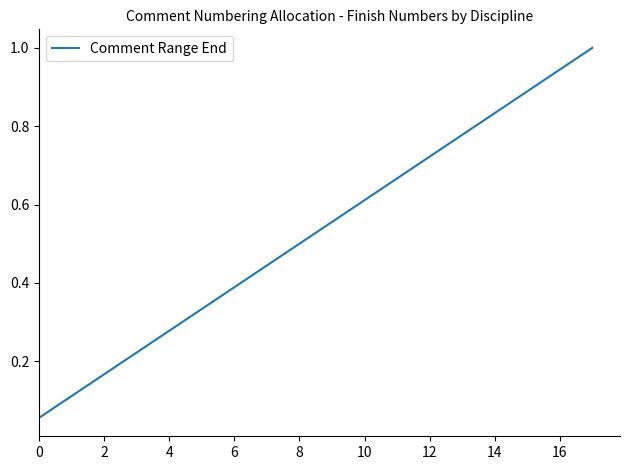

What is the average value?

0.5